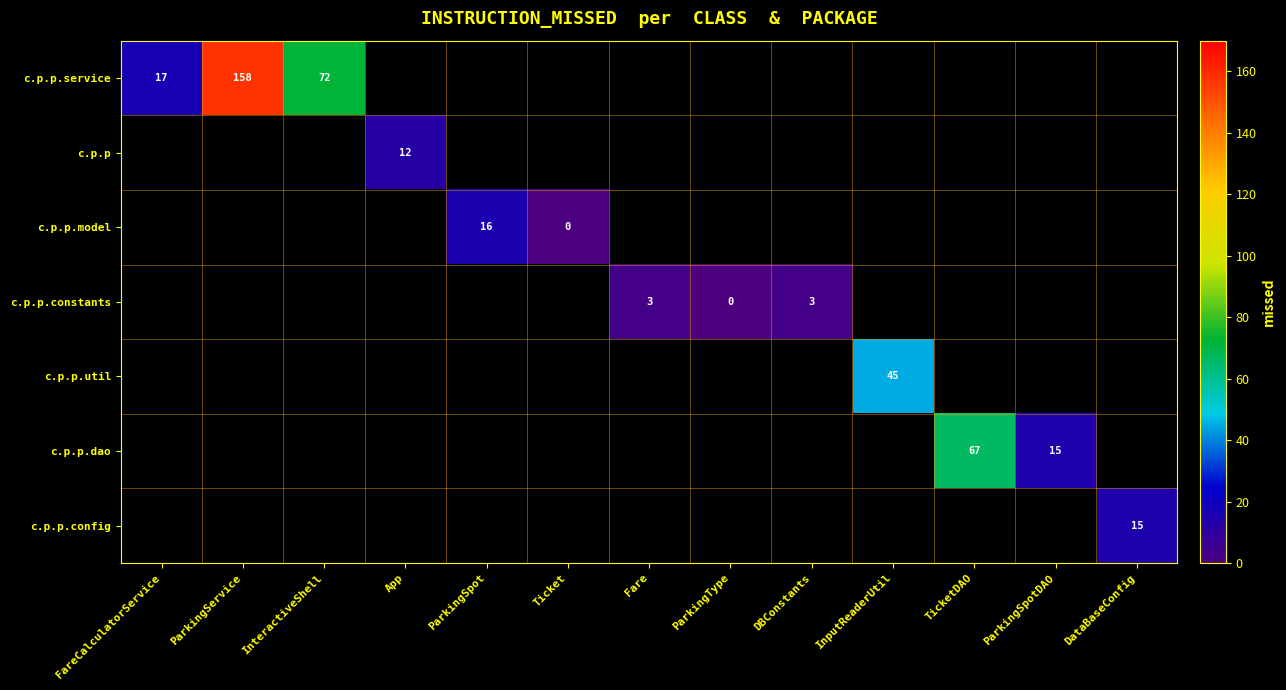

Which series has the largest range (max minus min)?

c.p.p.service